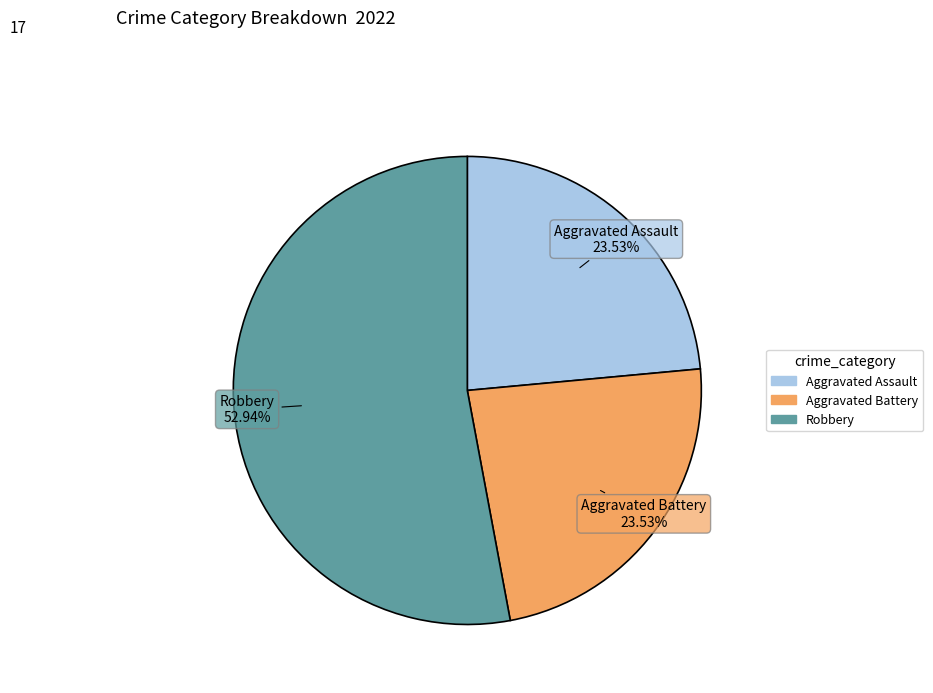

True or false: Aggravated Battery accounts for 30% of the total.

False